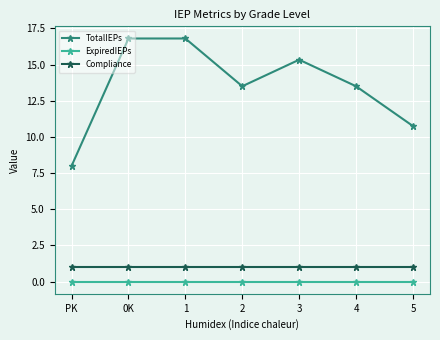

Reading left to right, list all the values displayed in this chart.

TotalIEPs: 8.0	16.8	16.8	13.5	15.3	13.5	10.8
ExpiredIEPs: 0.0	0.0	0.0	0.0	0.0	0.0	0.0
Compliance: 1.0	1.0	1.0	1.0	1.0	1.0	1.0